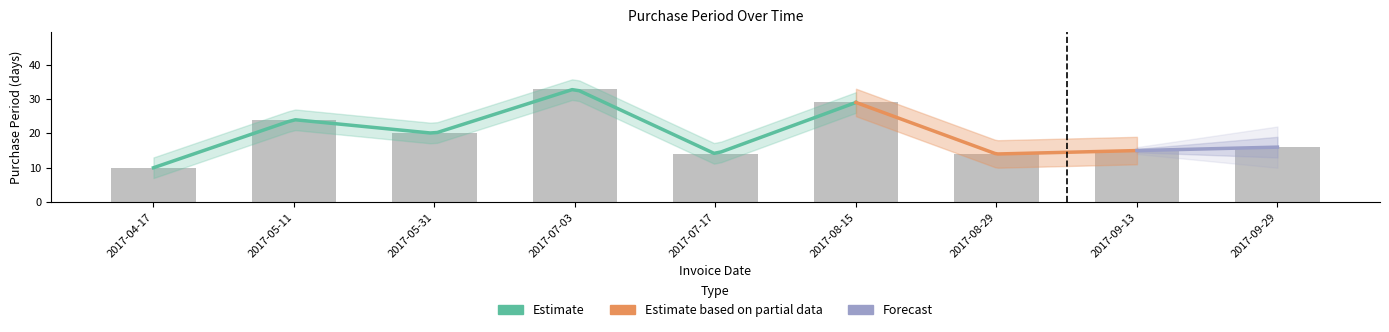

Is it true that the value at 2017-09-29 is 16?

True